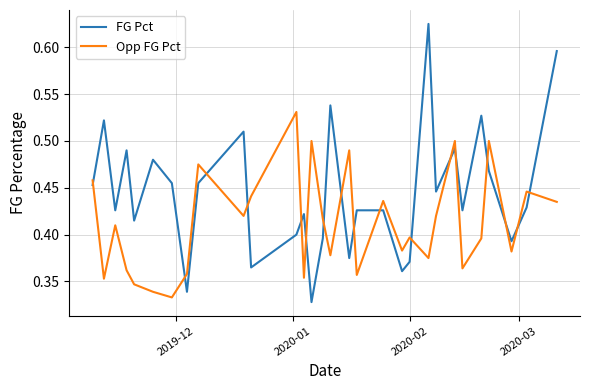

How many lines are shown in the chart?

2